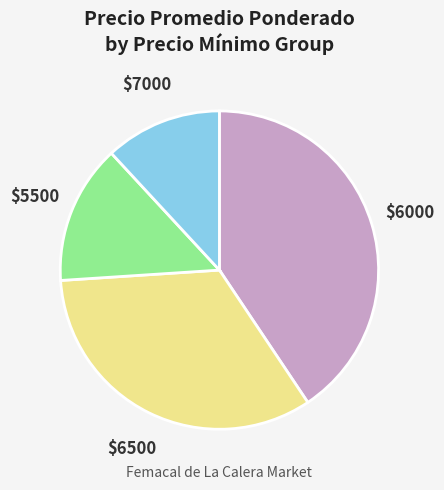

Is there any slice that represents more than half of the pie?

No